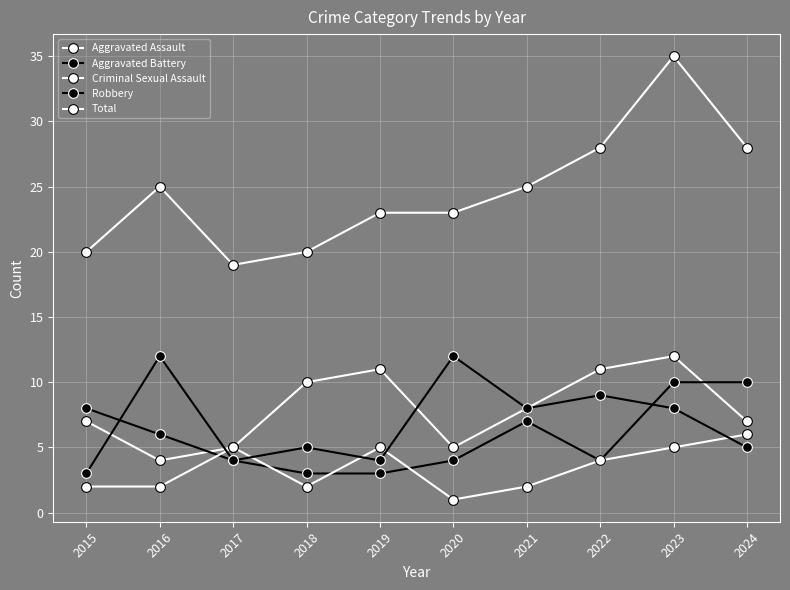

Is this an area chart (filled region under the line)?

No